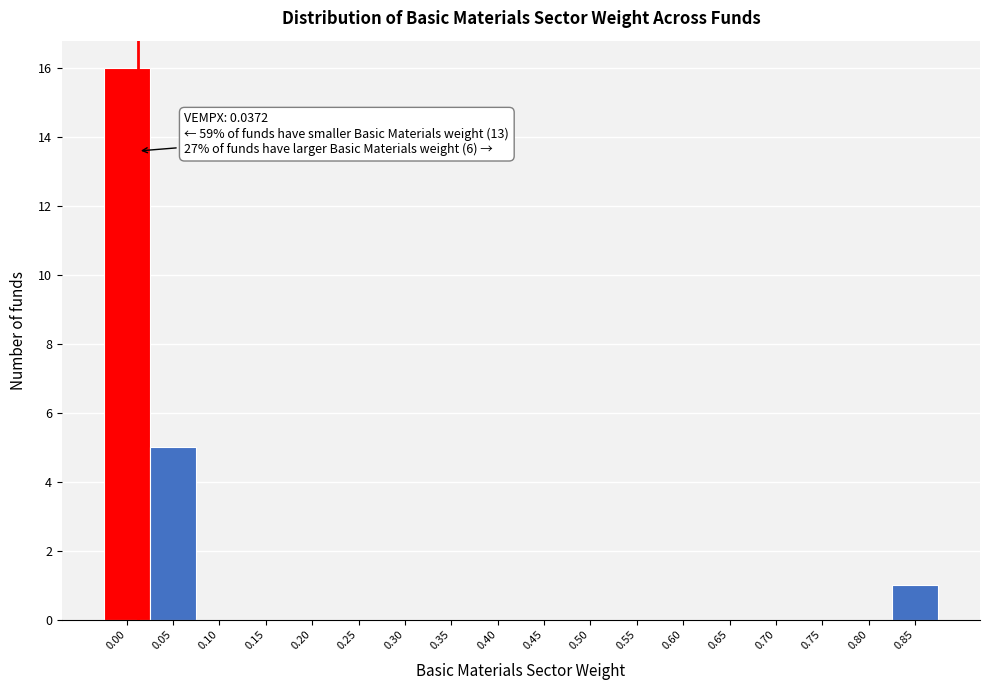

Reading right to left, what are all the values shown in this chart?

0.85=1	0.80=0	0.75=0	0.70=0	0.65=0	0.60=0	0.55=0	0.50=0	0.45=0	0.40=0	0.35=0	0.30=0	0.25=0	0.20=0	0.15=0	0.10=0	0.05=5	0.00=16